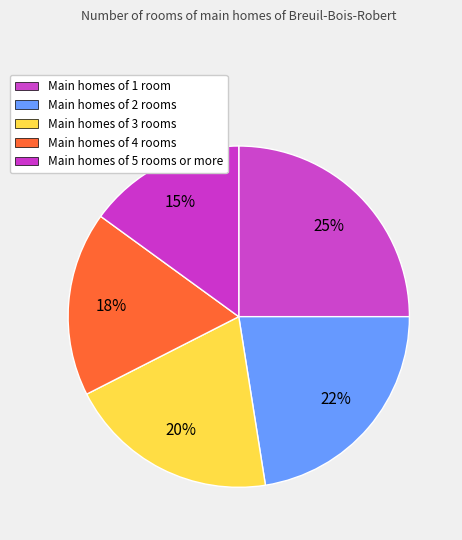

Rank the categories by value from lowest to highest.

Main homes of 5 rooms or more, Main homes of 4 rooms, Main homes of 3 rooms, Main homes of 2 rooms, Main homes of 1 room